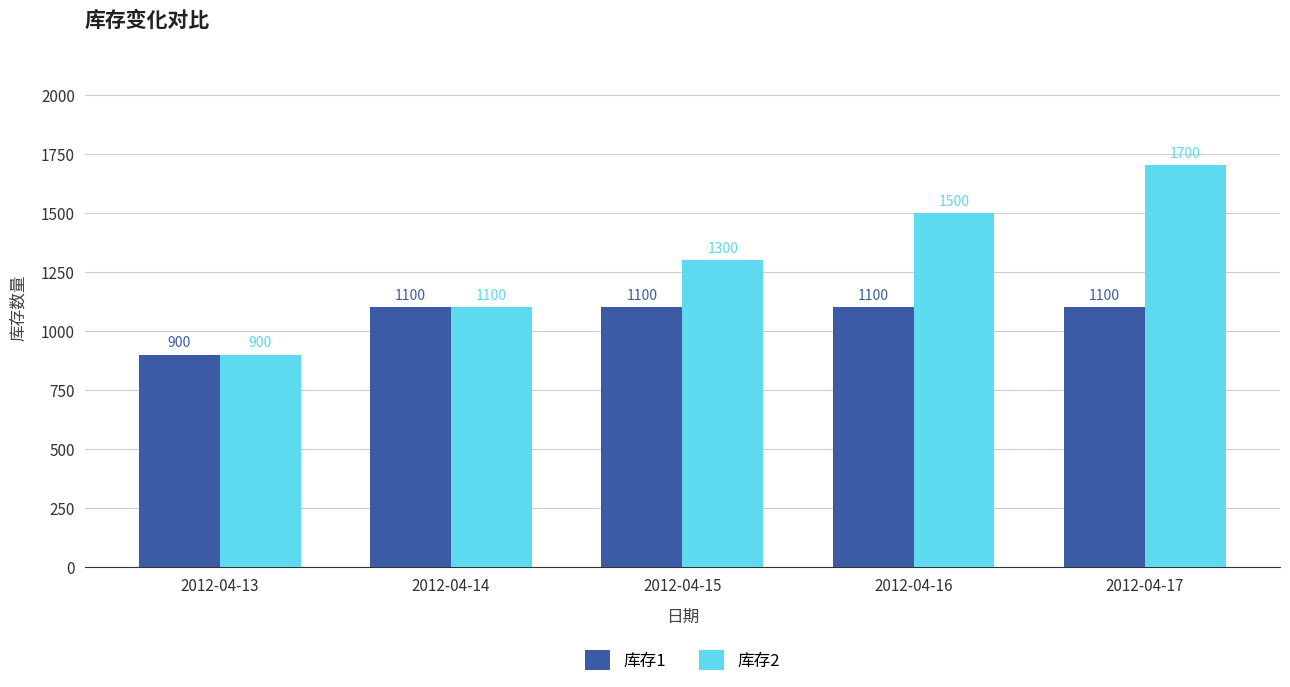

What is the difference between the highest and lowest values at 2012-04-17?

600